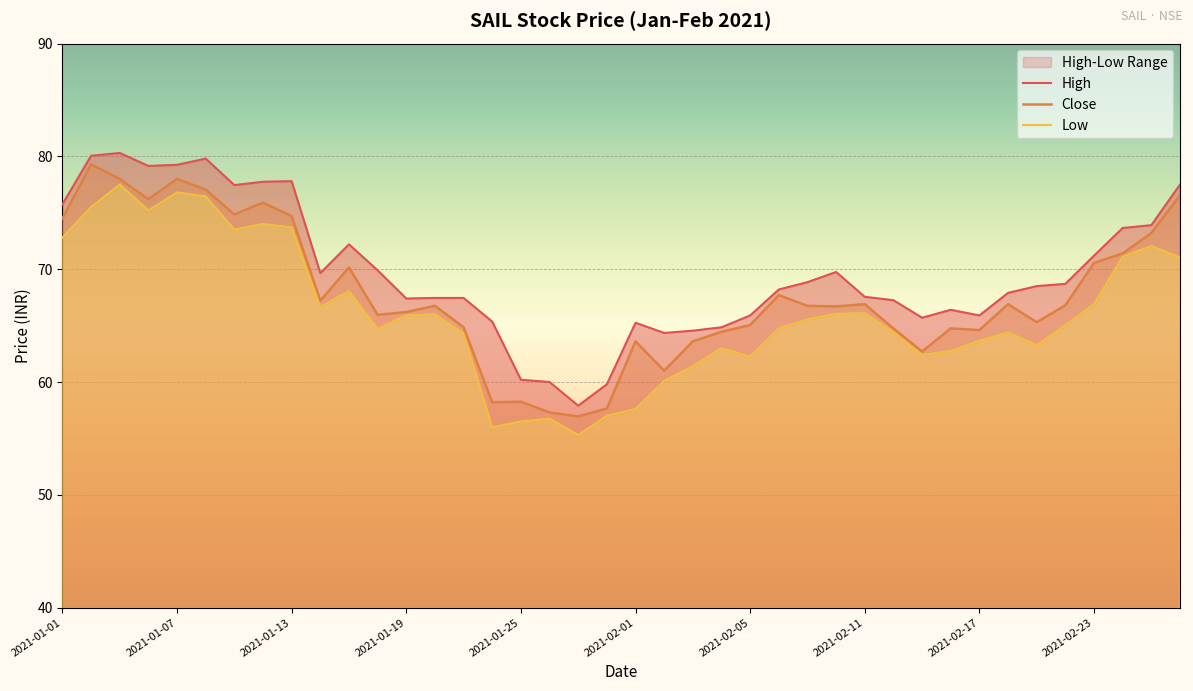

The High series shows 93.5 at 18. True or false?

False